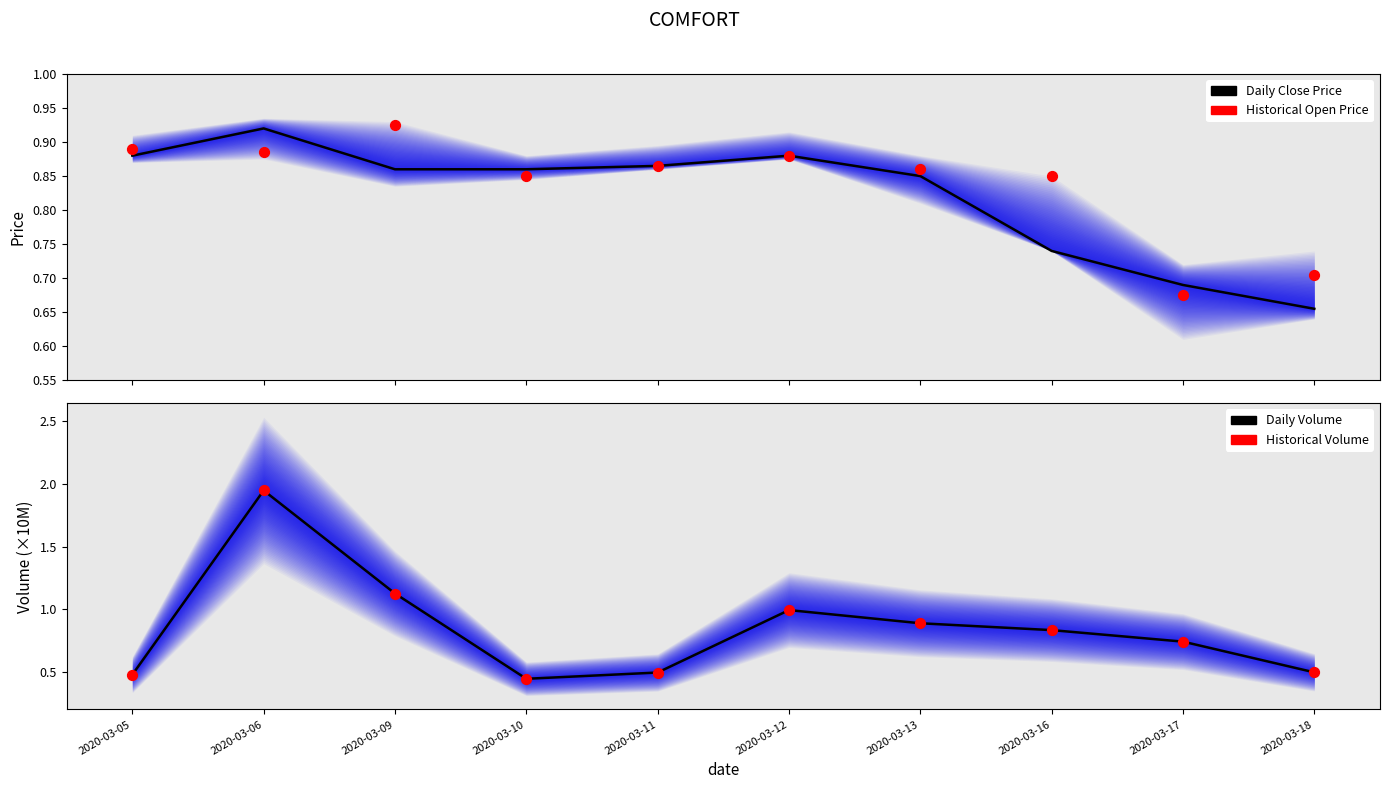

Which series has the largest total across all categories?

Daily Volume